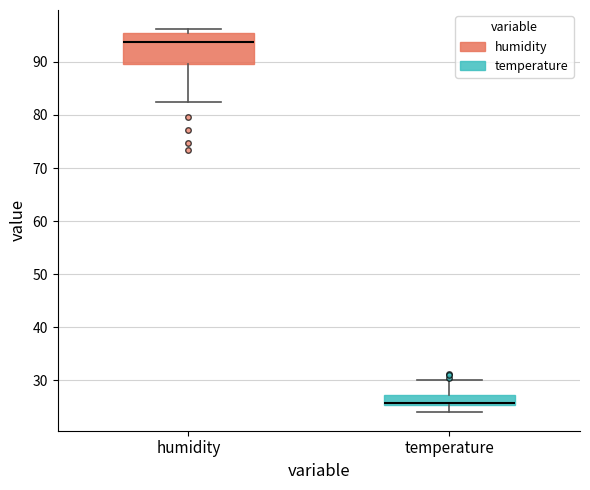

Reading left to right, transcribe this box plot: for each box, give where its median line is, the range the box spans, and where its two whiskers end, as read against the y-axis. The values are not printed on the chart, so give them approximately, as read against the axis.

humidity: median 94, box 90 to 95, whiskers 82 to 96
temperature: median 26 (drawn on the box's lower edge), box 25 to 27, whiskers 24 to 30